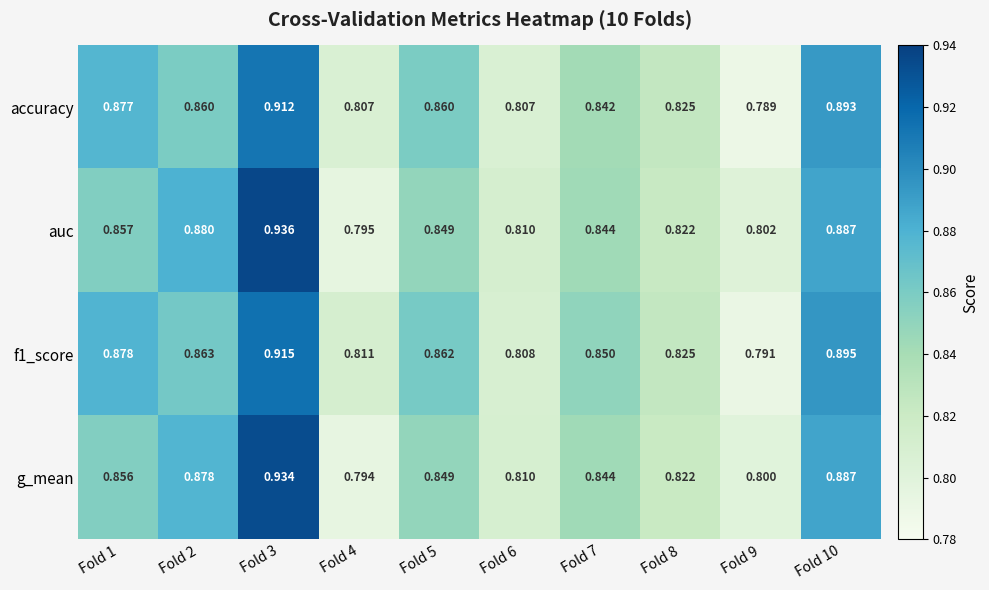

Which series has the widest spread of values?

auc